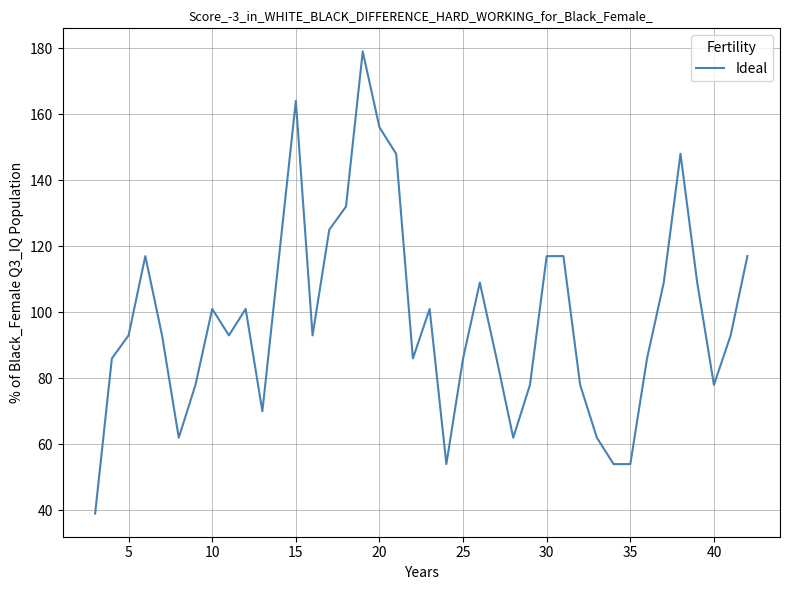

What is the maximum value shown in the chart?

179